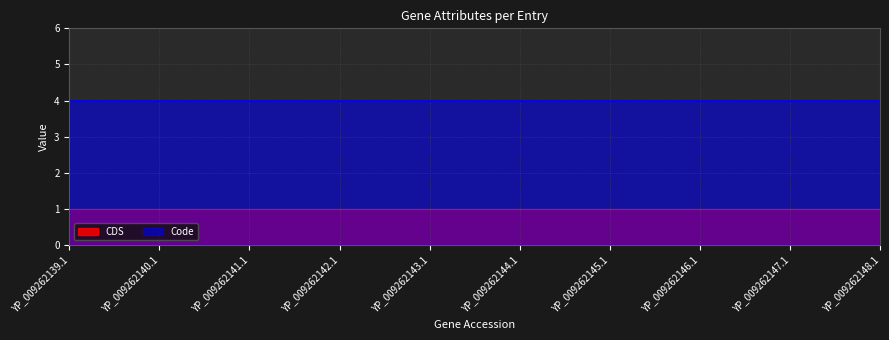

Which label corresponds to the largest value in the chart?

YP_009262139.1